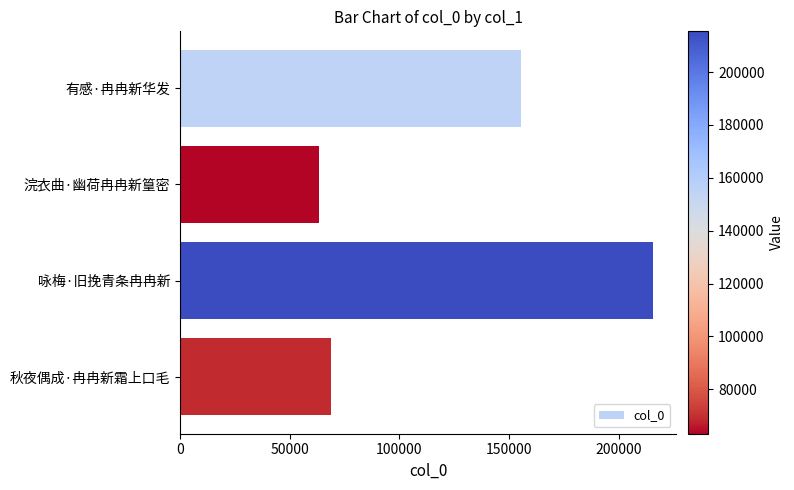

At which label is the value closest to 139300?

有感·冉冉新华发